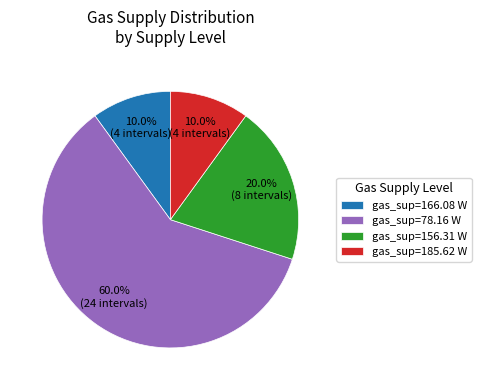

How many slices are in this pie chart?

4